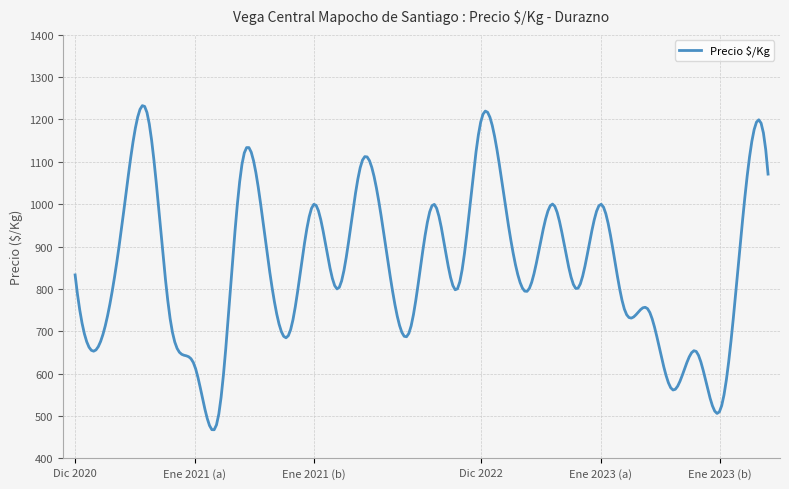

What is the smallest value displayed?

467.5